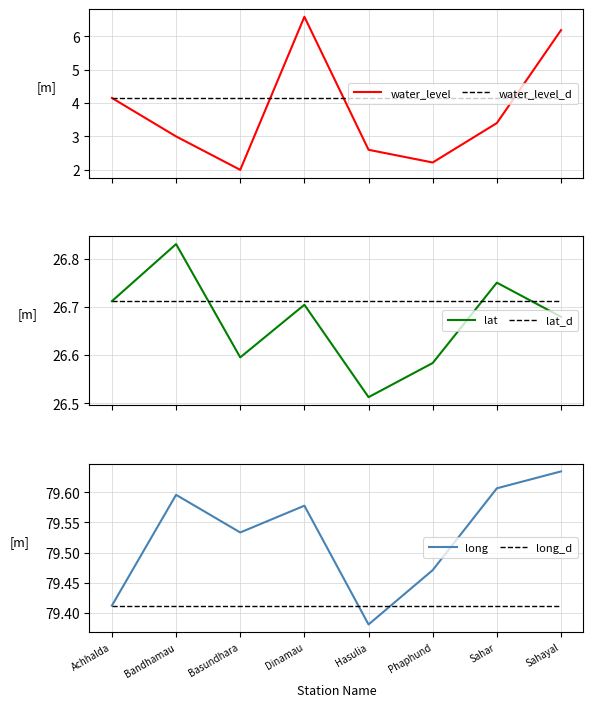

What is the label of the 3rd point from the right?

Phaphund